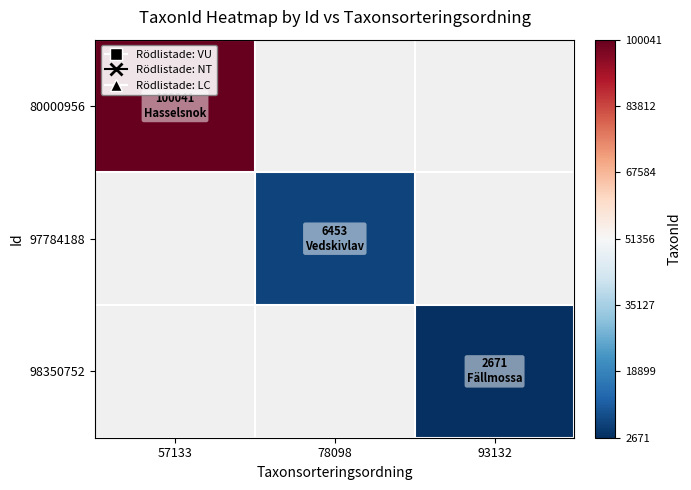

Which has a higher value, 78098 or 57133?

57133